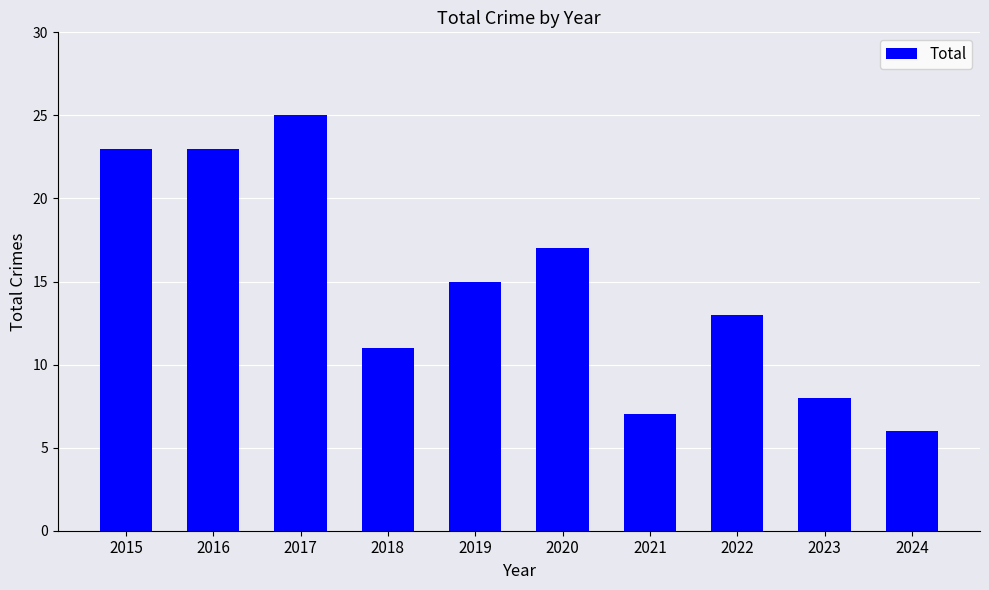

What is the sum of all values?

148